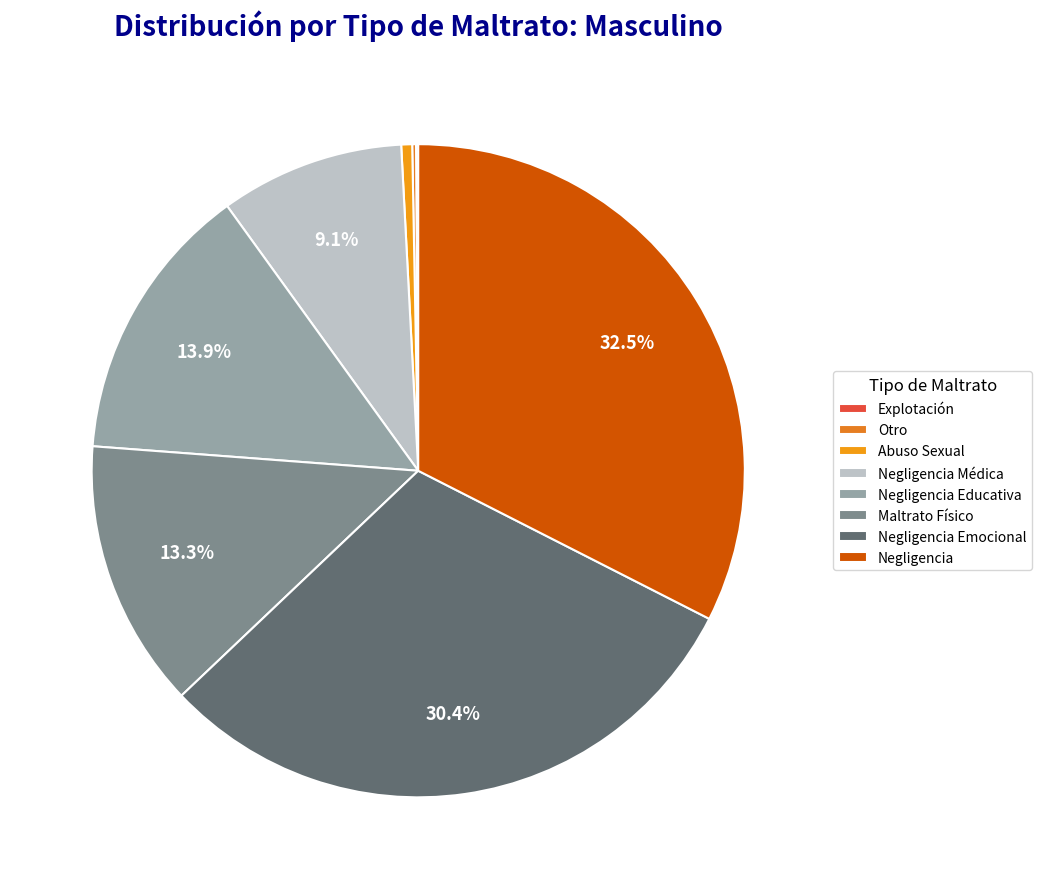

To the nearest percent, what percentage of the pie is Negligencia Educativa?

14%